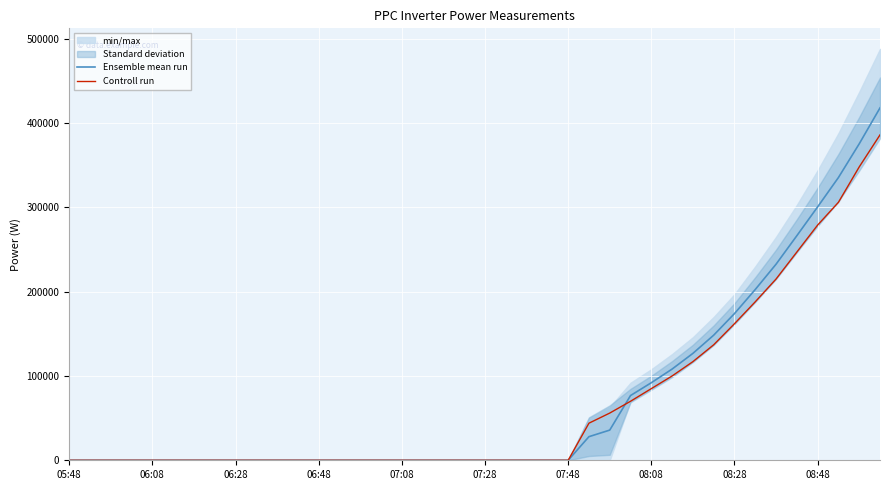

How many times do Controll run and Ensemble mean run cross each other?

1